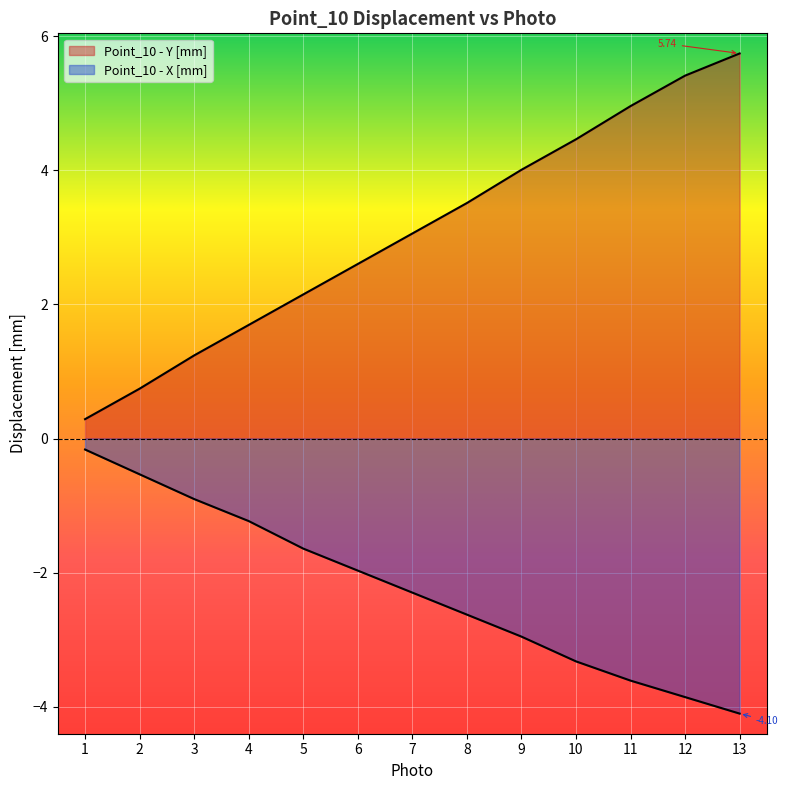

At which category is the sum across all series the highest?

13